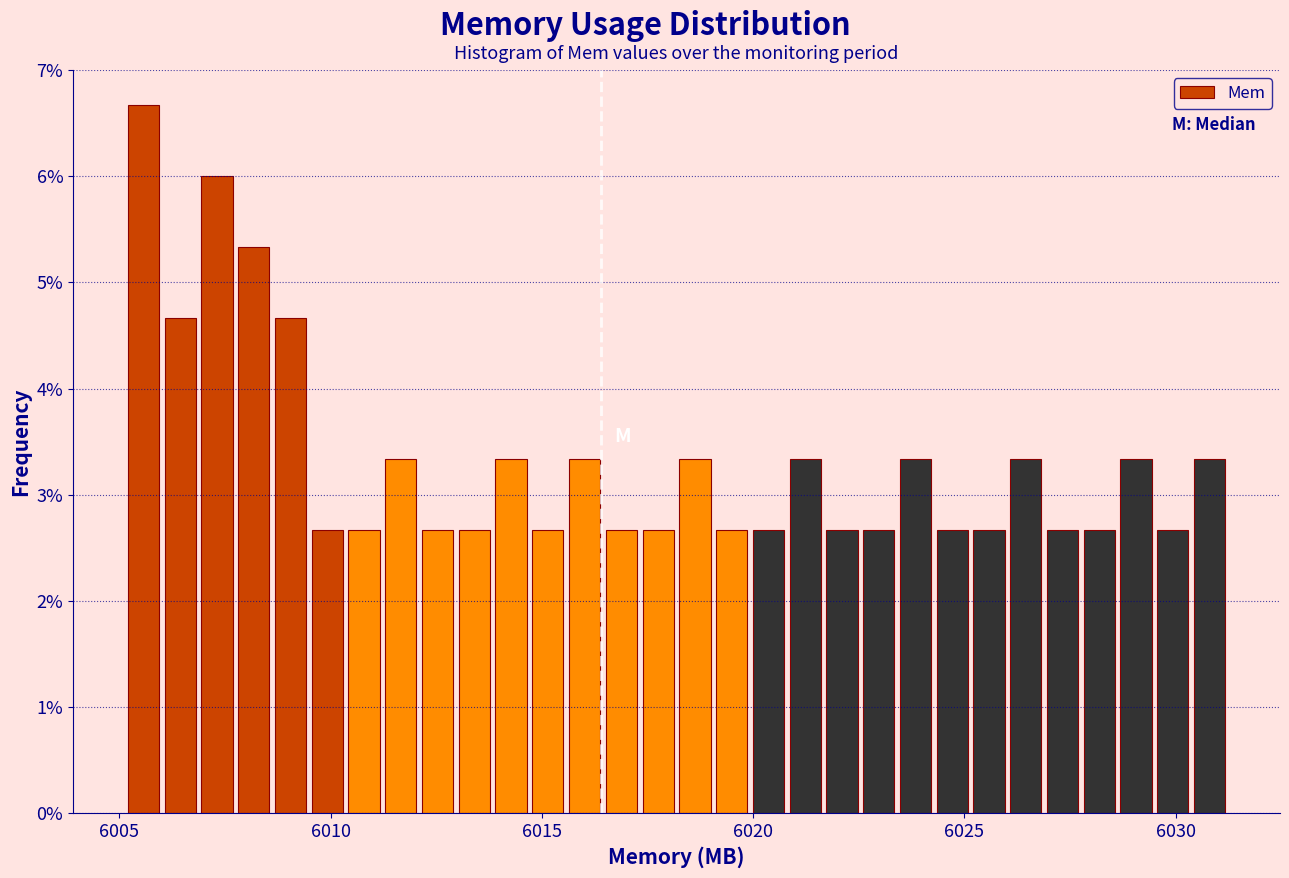

Read against the x-axis, roughly where is the centre of the tallest bar?

6005.5